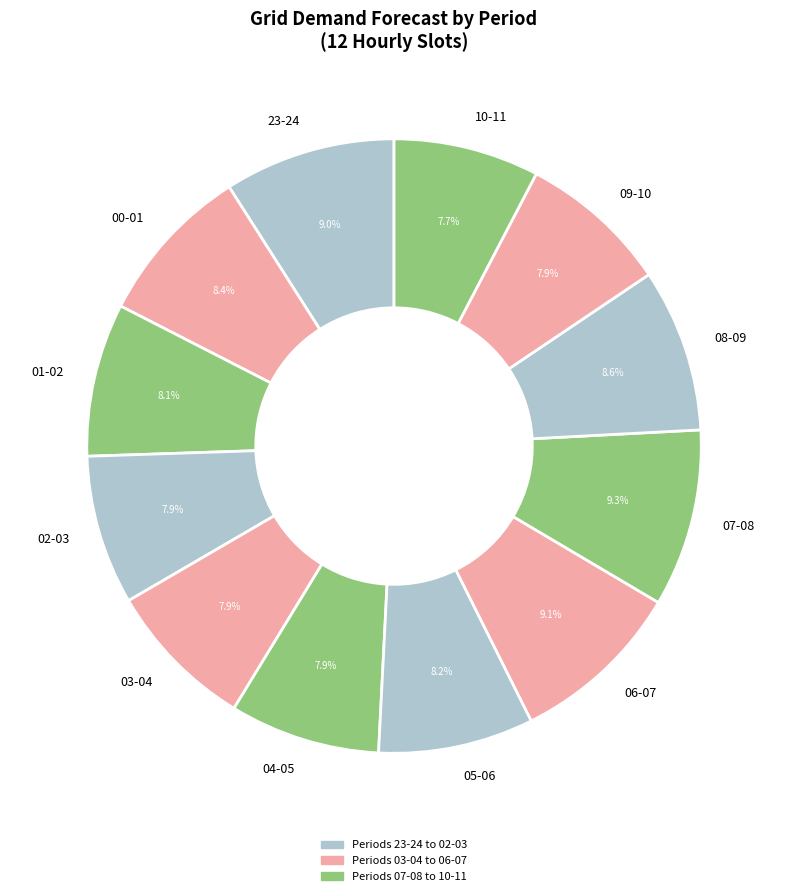

Which category has the smallest portion of the pie?

10-11